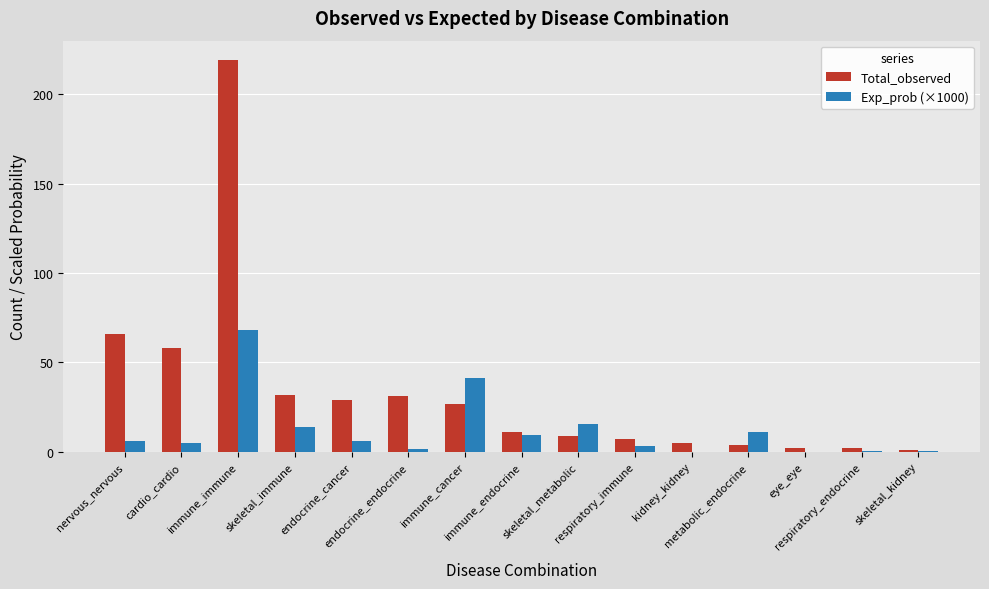

What is the sum of all Exp_prob (×1000) values?

182.1